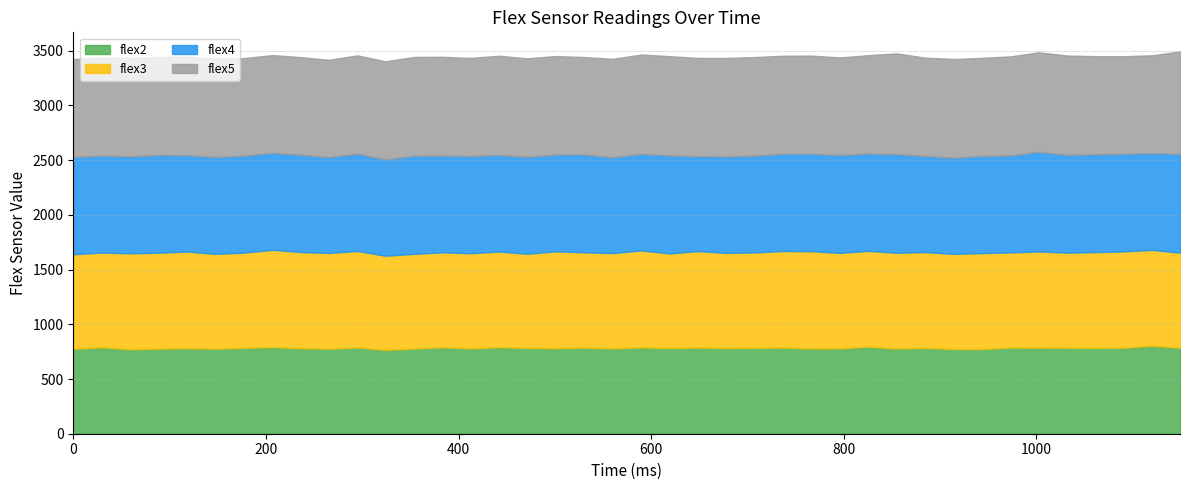

How many series are shown in this chart?

4